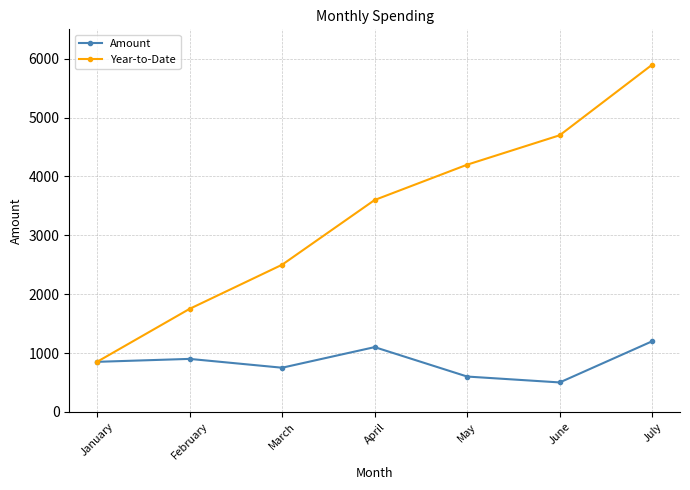

Which series changed the most between March and July?

Year-to-Date